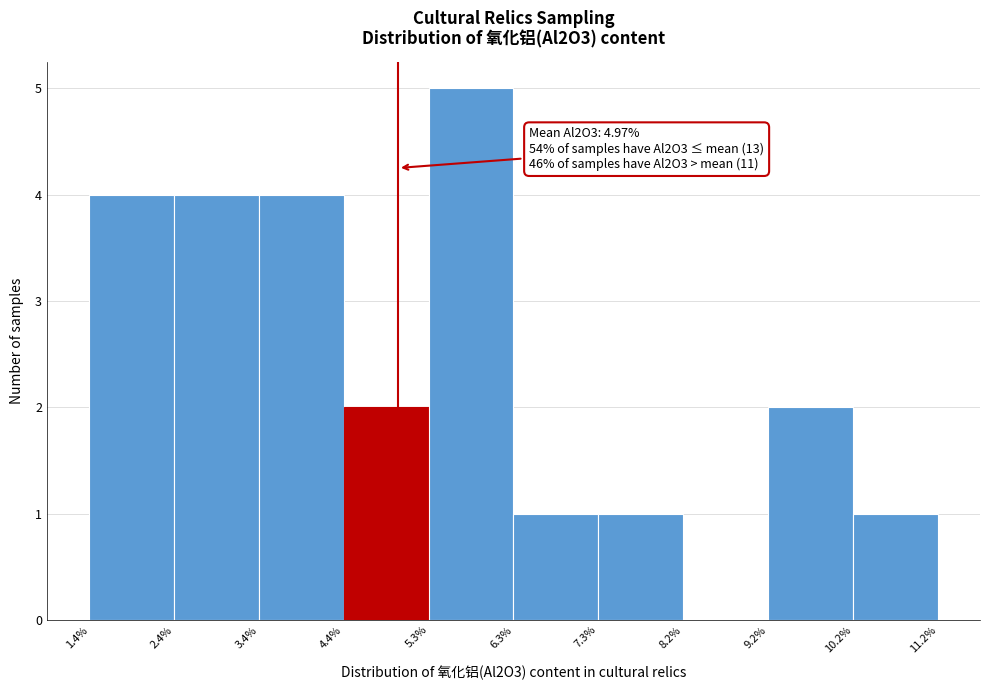

Which range on the x-axis has the tallest bar?

5.3% to 6.3%